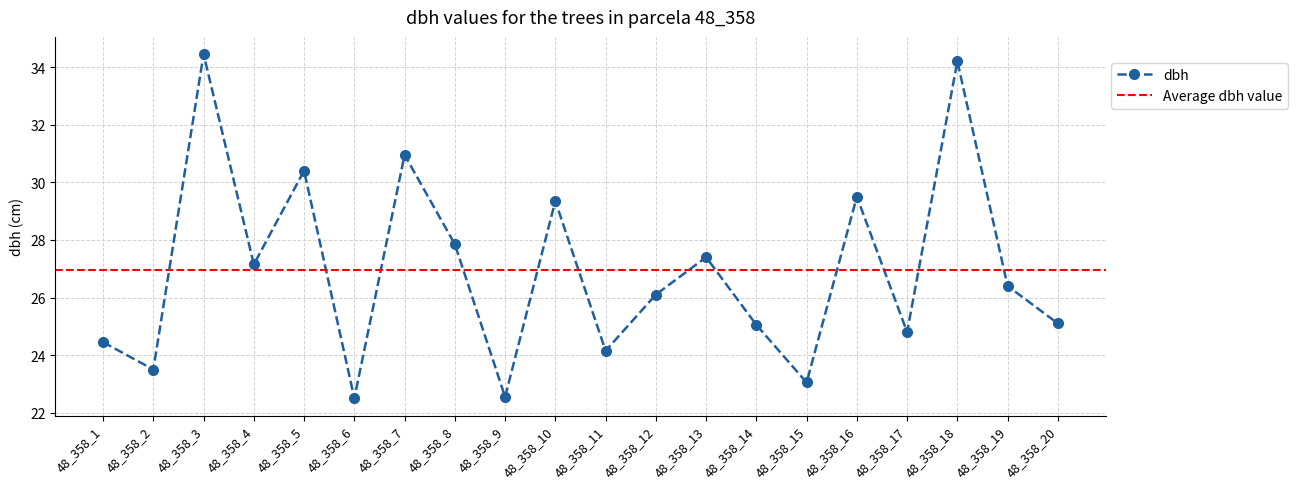

Reading left to right, what are all the values shown in this chart?

24.4	23.5	34.5	27.1	30.4	22.5	30.9	27.9	22.6	29.4	24.1	26.1	27.4	25.1	23.1	29.5	24.8	34.2	26.4	25.1